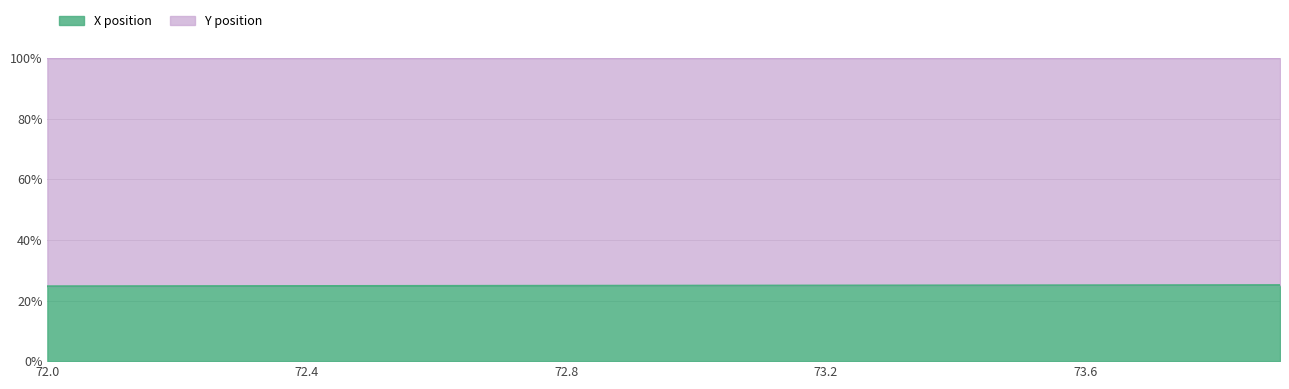

What is the greatest value displayed?

25.1